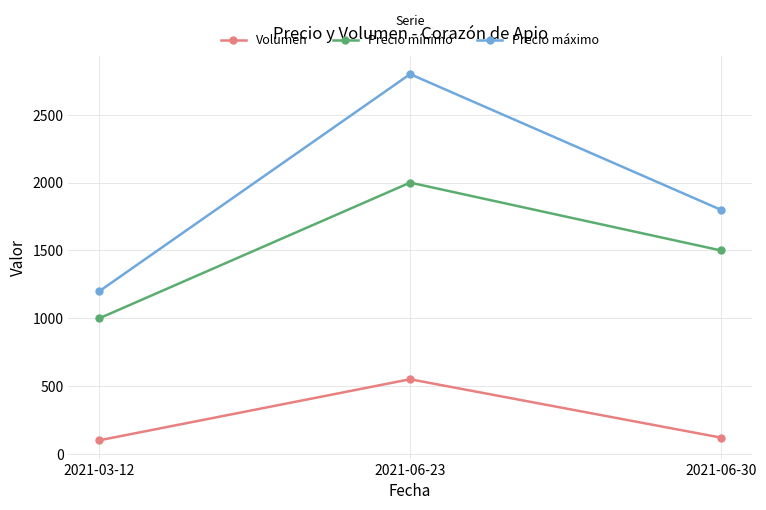

At how many categories does at least one series exceed 1877?

1